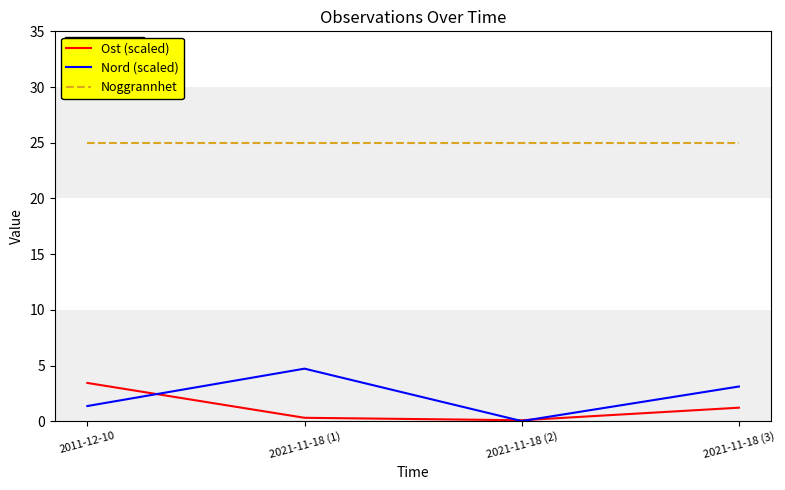

How many lines are shown in the chart?

3